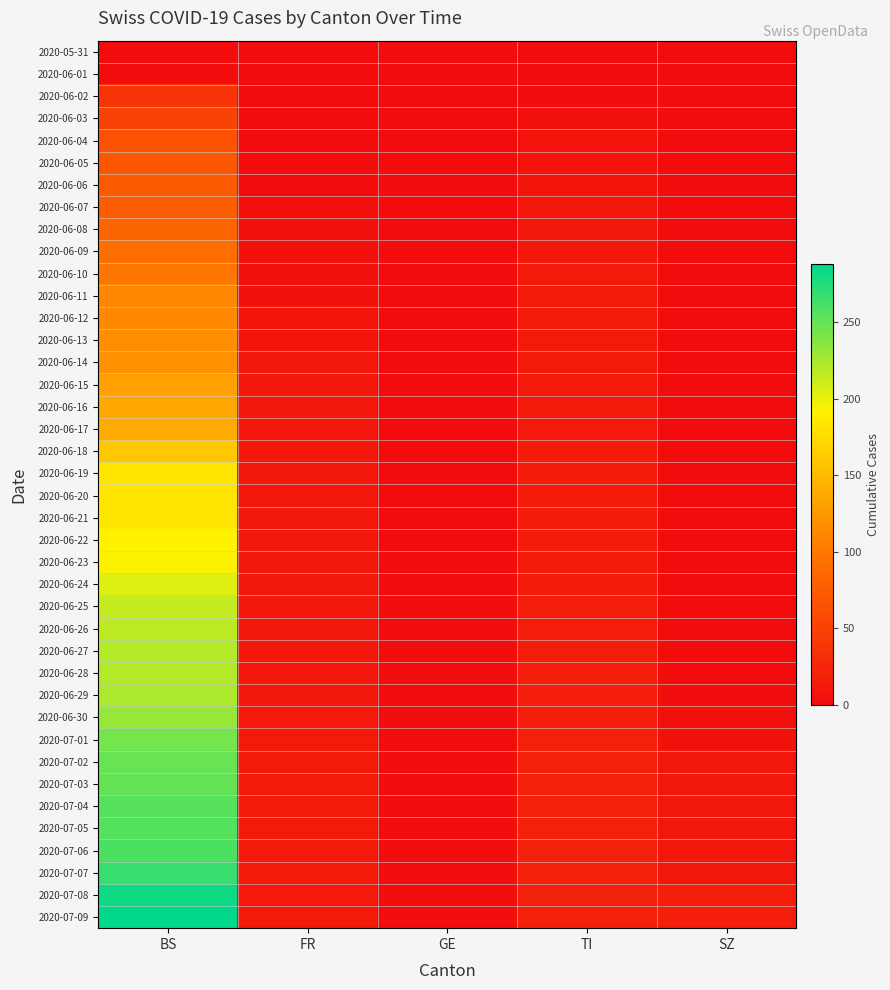

Reading left to right, extract all data points from this chart.

2020-05-31: BS=0	FR=0	GE=0	TI=0	SZ=0
2020-06-01: BS=1	FR=0	GE=0	TI=0	SZ=0
2020-06-02: BS=38	FR=0	GE=0	TI=2	SZ=0
2020-06-03: BS=51	FR=0	GE=0	TI=4	SZ=0
2020-06-04: BS=66	FR=0	GE=0	TI=7	SZ=0
2020-06-05: BS=70	FR=0	GE=0	TI=7	SZ=0
2020-06-06: BS=74	FR=1	GE=0	TI=8	SZ=0
2020-06-07: BS=76	FR=3	GE=0	TI=9	SZ=0
2020-06-08: BS=84	FR=5	GE=0	TI=10	SZ=0
2020-06-09: BS=91	FR=5	GE=0	TI=11	SZ=0
2020-06-10: BS=100	FR=5	GE=0	TI=12	SZ=0
2020-06-11: BS=111	FR=6	GE=0	TI=12	SZ=0
2020-06-12: BS=113	FR=7	GE=0	TI=12	SZ=0
2020-06-13: BS=117	FR=8	GE=0	TI=12	SZ=0
2020-06-14: BS=119	FR=9	GE=0	TI=13	SZ=0
2020-06-15: BS=131	FR=9	GE=0	TI=13	SZ=0
2020-06-16: BS=135	FR=9	GE=0	TI=13	SZ=0
2020-06-17: BS=138	FR=9	GE=1	TI=13	SZ=0
2020-06-18: BS=160	FR=10	GE=1	TI=14	SZ=0
2020-06-19: BS=182	FR=10	GE=1	TI=14	SZ=1
2020-06-20: BS=182	FR=10	GE=1	TI=14	SZ=1
2020-06-21: BS=183	FR=11	GE=1	TI=14	SZ=1
2020-06-22: BS=192	FR=11	GE=1	TI=14	SZ=1
2020-06-23: BS=193	FR=11	GE=2	TI=14	SZ=1
2020-06-24: BS=204	FR=11	GE=2	TI=14	SZ=1
2020-06-25: BS=214	FR=11	GE=2	TI=15	SZ=1
2020-06-26: BS=217	FR=11	GE=2	TI=15	SZ=1
2020-06-27: BS=220	FR=11	GE=2	TI=16	SZ=1
2020-06-28: BS=221	FR=11	GE=2	TI=17	SZ=1
2020-06-29: BS=223	FR=11	GE=2	TI=17	SZ=2
2020-06-30: BS=231	FR=12	GE=2	TI=17	SZ=4
2020-07-01: BS=243	FR=12	GE=2	TI=19	SZ=6
2020-07-02: BS=249	FR=12	GE=2	TI=20	SZ=9
2020-07-03: BS=250	FR=12	GE=2	TI=20	SZ=9
2020-07-04: BS=255	FR=12	GE=2	TI=20	SZ=9
2020-07-05: BS=256	FR=12	GE=2	TI=20	SZ=9
2020-07-06: BS=259	FR=12	GE=2	TI=20	SZ=9
2020-07-07: BS=267	FR=12	GE=2	TI=20	SZ=9
2020-07-08: BS=282	FR=12	GE=2	TI=20	SZ=17
2020-07-09: BS=288	FR=12	GE=2	TI=20	SZ=17